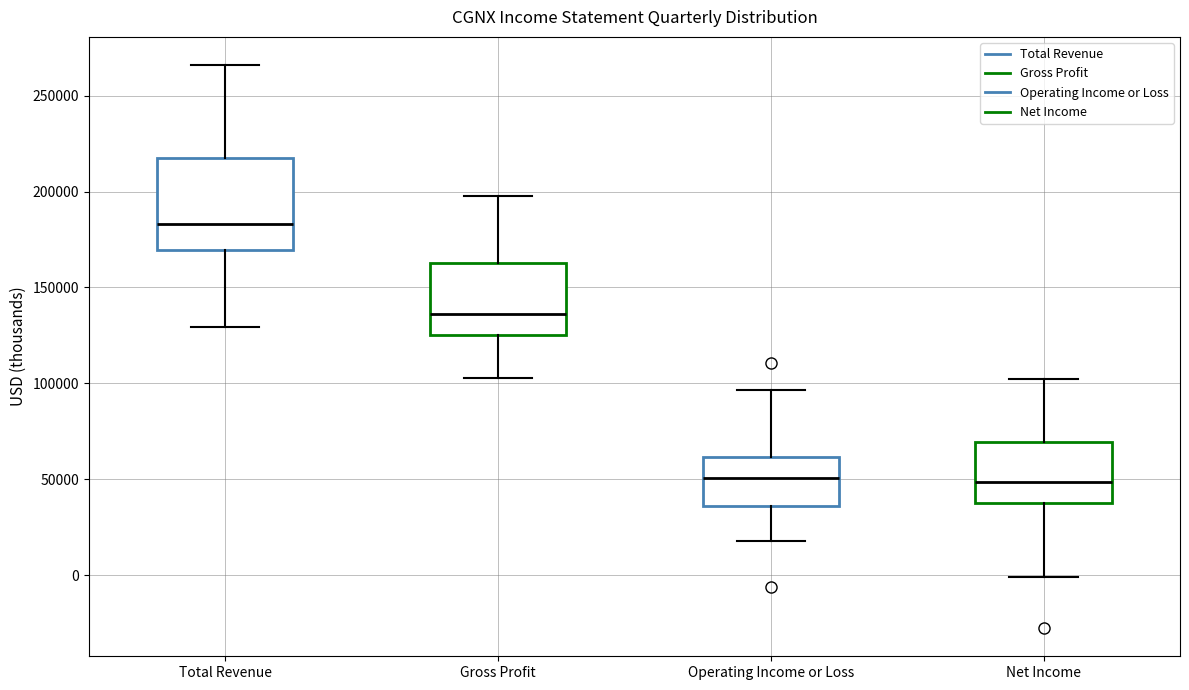

Reading left to right, read every box against the y-axis: the position of its median line, the range the box covers, and the ends of its whiskers. The values are not printed on the chart, so give them approximately, as read against the axis.

Total Revenue: median 185000, box 170000 to 215000, whiskers 130000 to 265000
Gross Profit: median 135000, box 125000 to 165000, whiskers 105000 to 200000
Operating Income or Loss: median 50000, box 35000 to 60000, whiskers 20000 to 95000
Net Income: median 50000, box 40000 to 70000, whiskers 0 to 105000